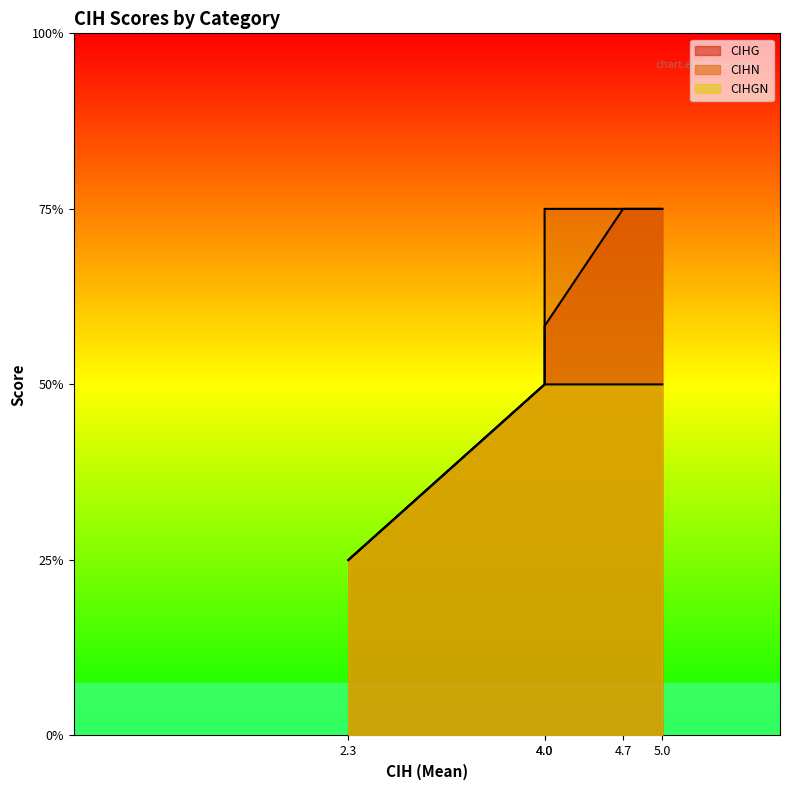

How many categories are shown in the chart?

5